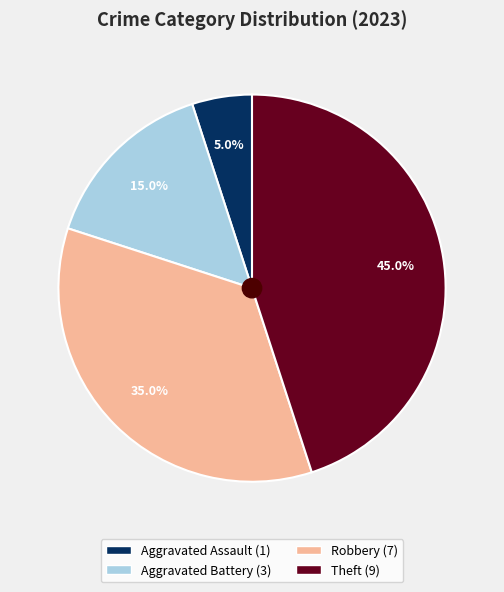

Is there any slice that represents more than half of the pie?

No